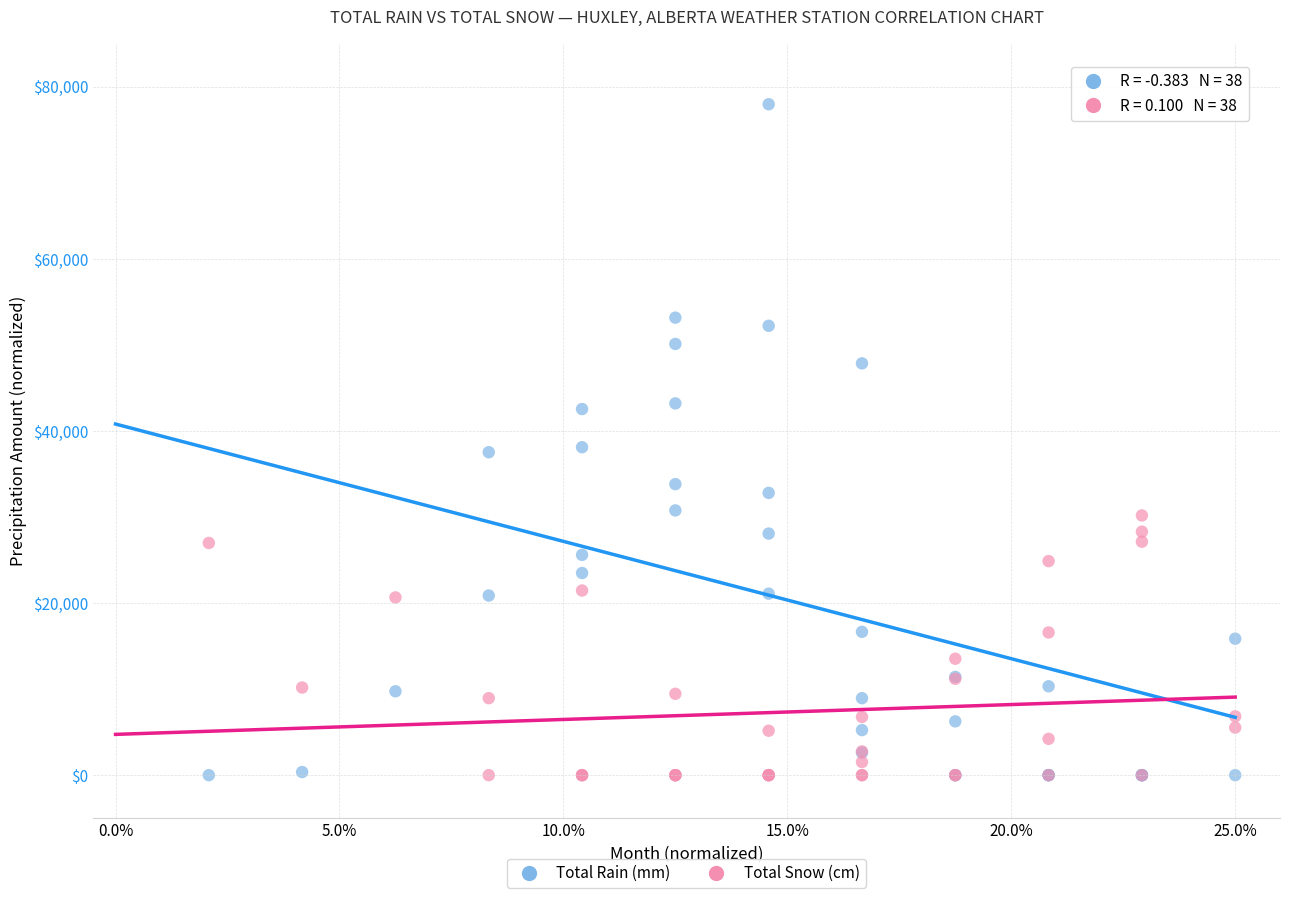

Which series contains the highest Y value?

Total Rain (mm)